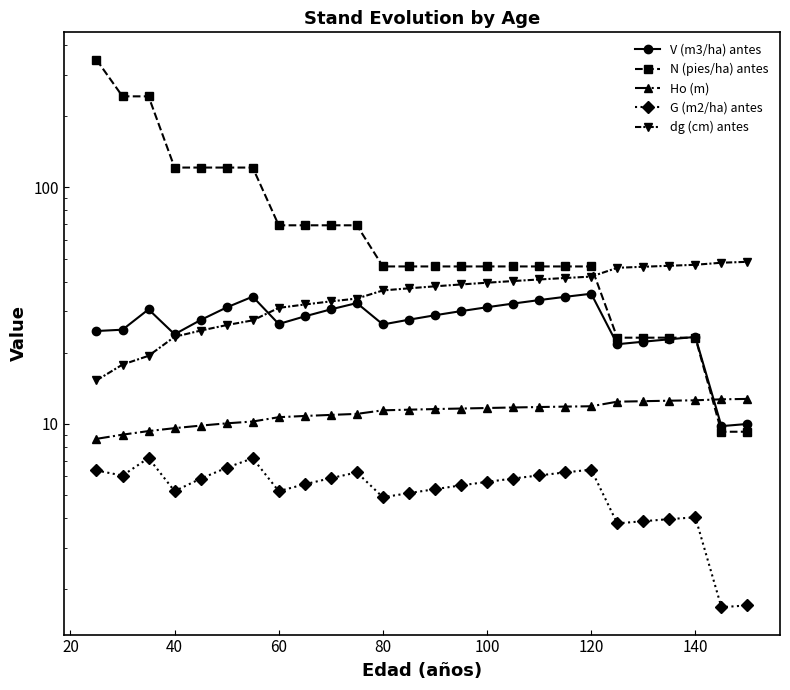

At how many categories does at least one series exceed 164?

3